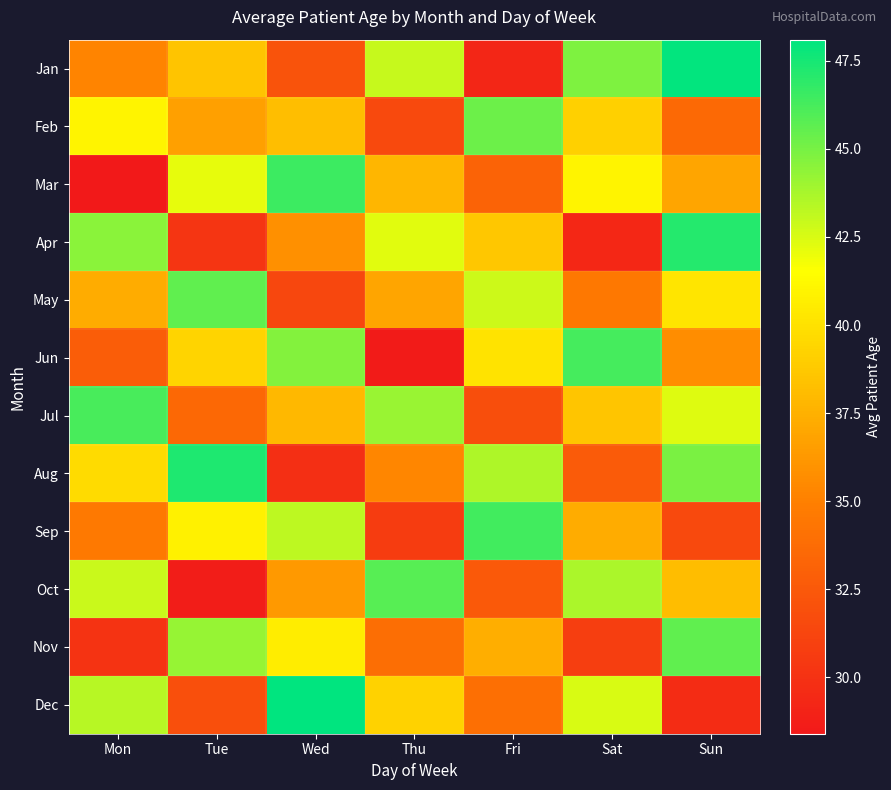

What is the spread (max minus min) of values at Sat?

16.9